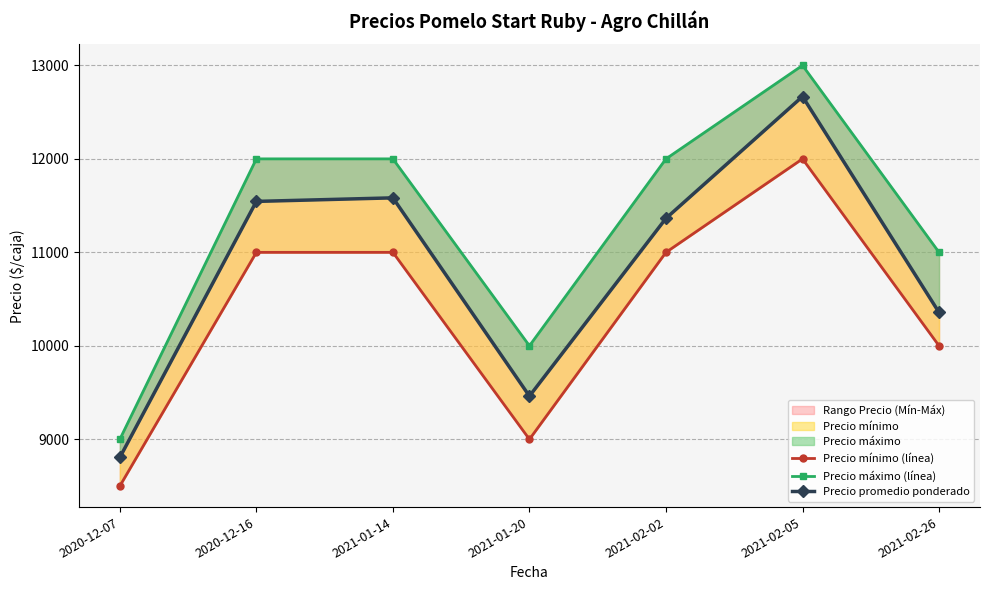

True or false: Precio mínimo (línea) and Precio máximo (línea) intersect in this chart.

False